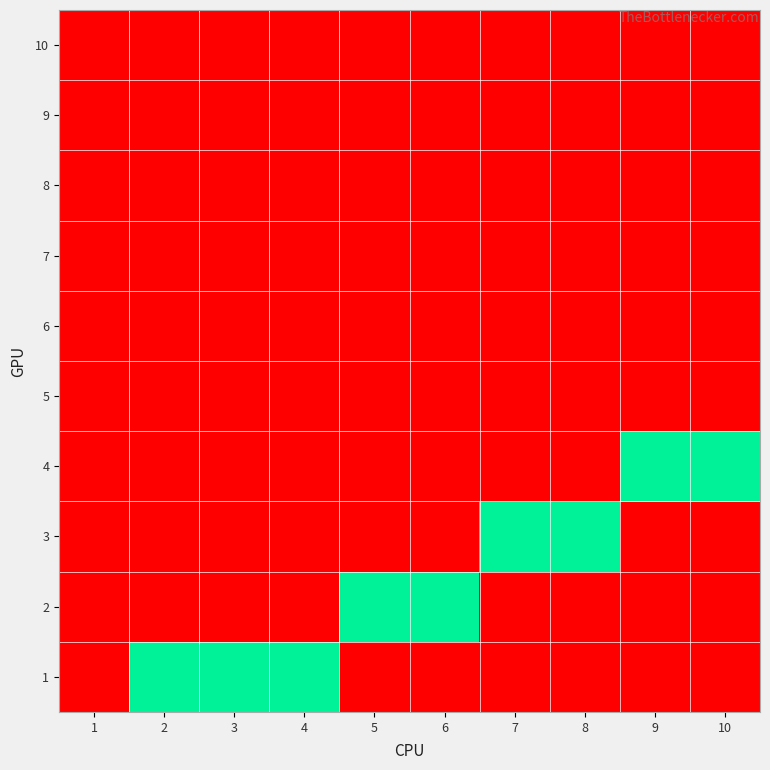

How many data points does each series have?

10